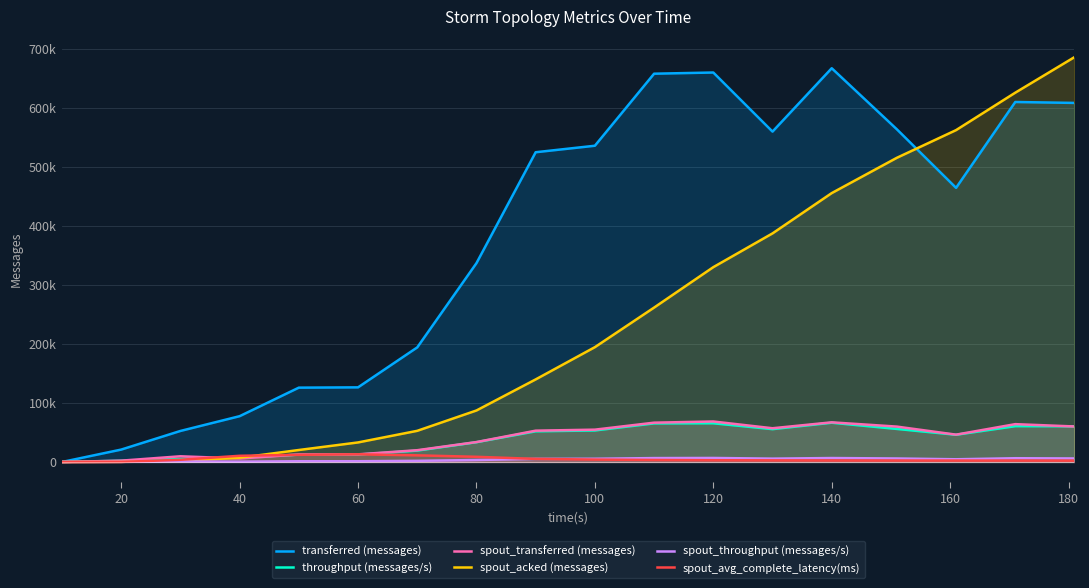

The value of spout_throughput (messages/s) at 120 is 6828.0. True or false?

True